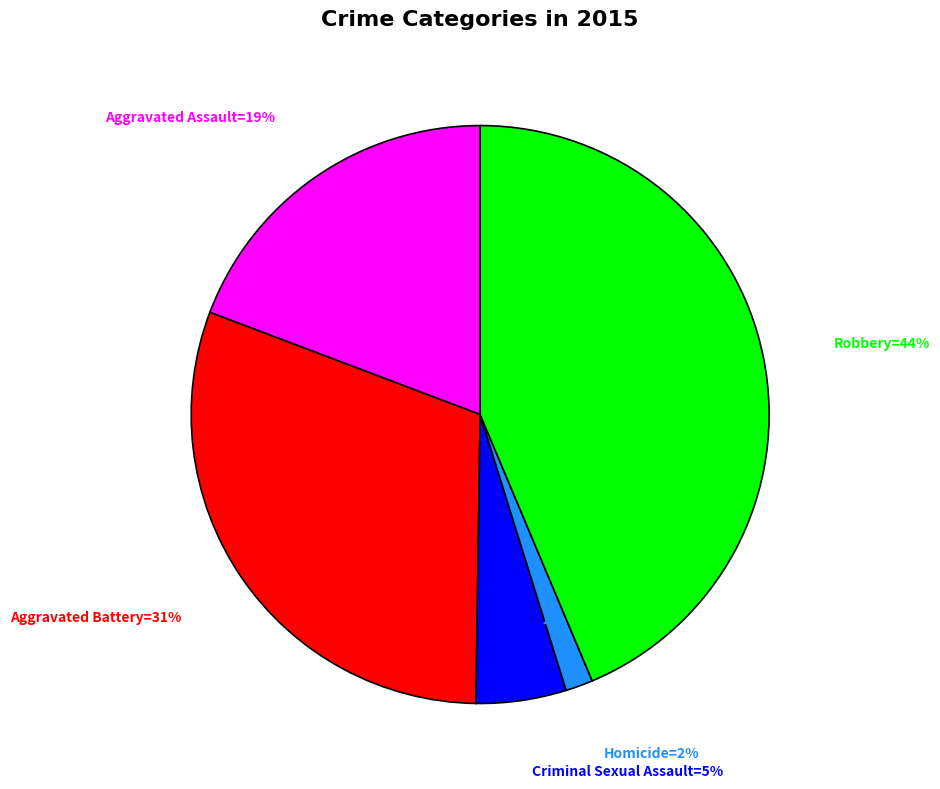

Is there a majority slice in this chart?

No